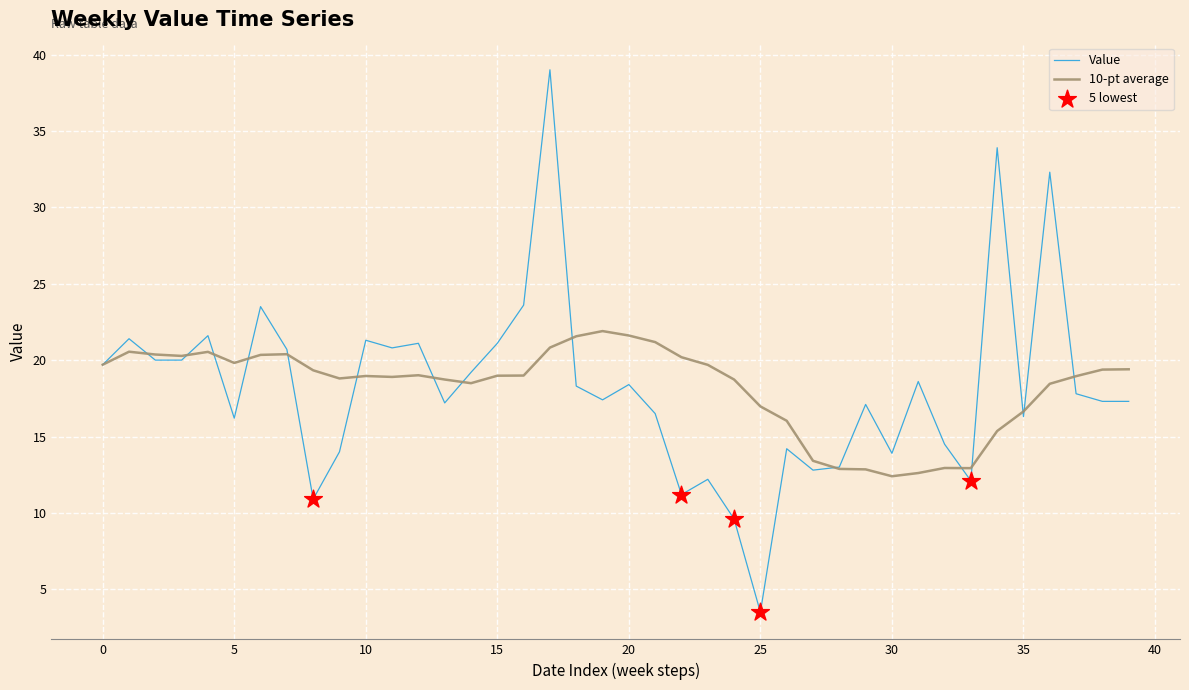

Which series has the widest spread of values?

Value